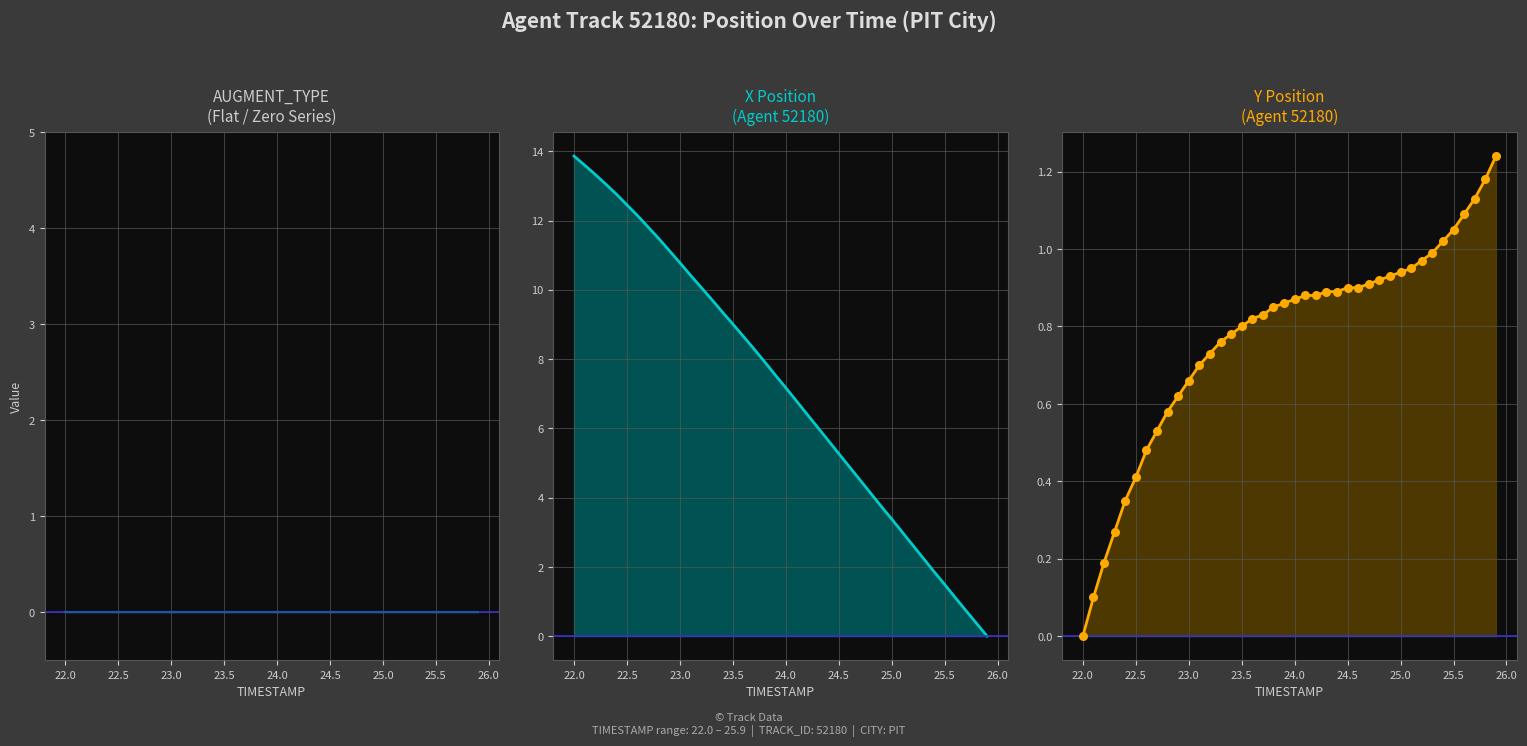

What are all the series names shown in the legend?

AUGMENT_TYPE, X, Y